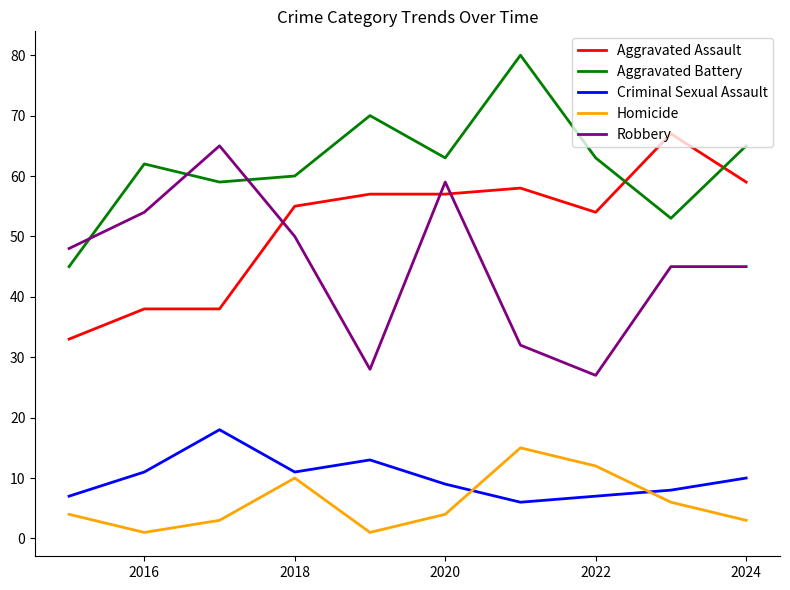

True or false: Criminal Sexual Assault and Aggravated Battery cross at least once.

False